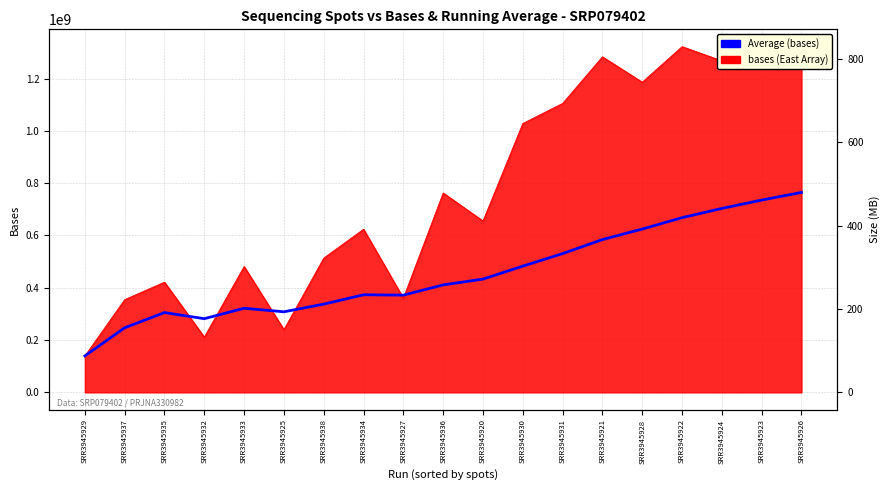

Reading left to right, extract all data points from this chart.

139446960.0	247094605.0	305258695.0	281821931.2	321755745.0	308139157.5	337485777.9	373314008.8	371879994.4	410965882.5	433186565.9	482778091.7	530653612.3	584412407.9	624539236.7	668141762.5	703423719.4	735415498.9	764585468.4